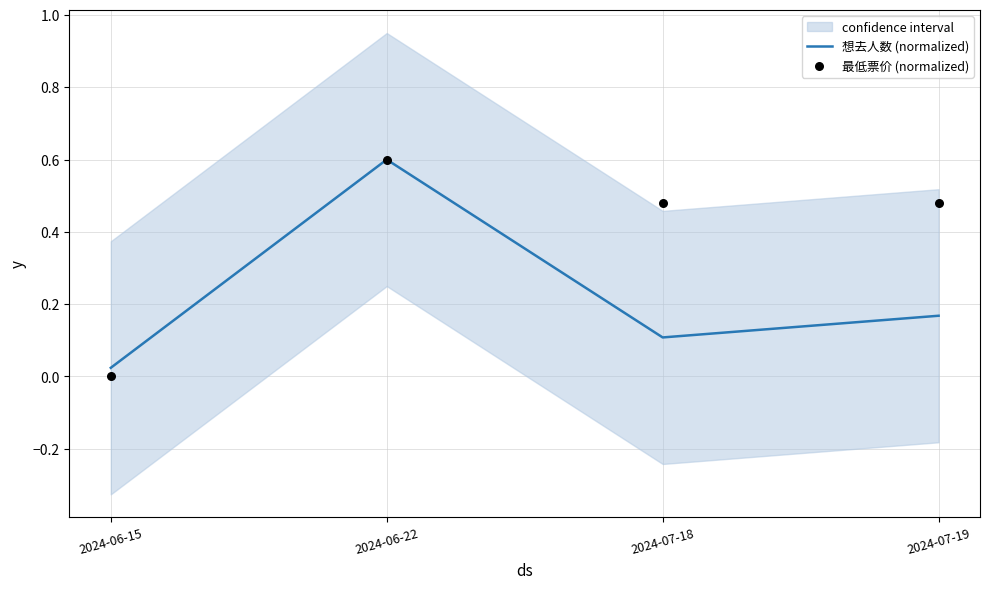

Is the value of 想去人数 (normalized) at 2024-07-18 greater than the value of 最低票价 (normalized) at 2024-06-15?

Yes